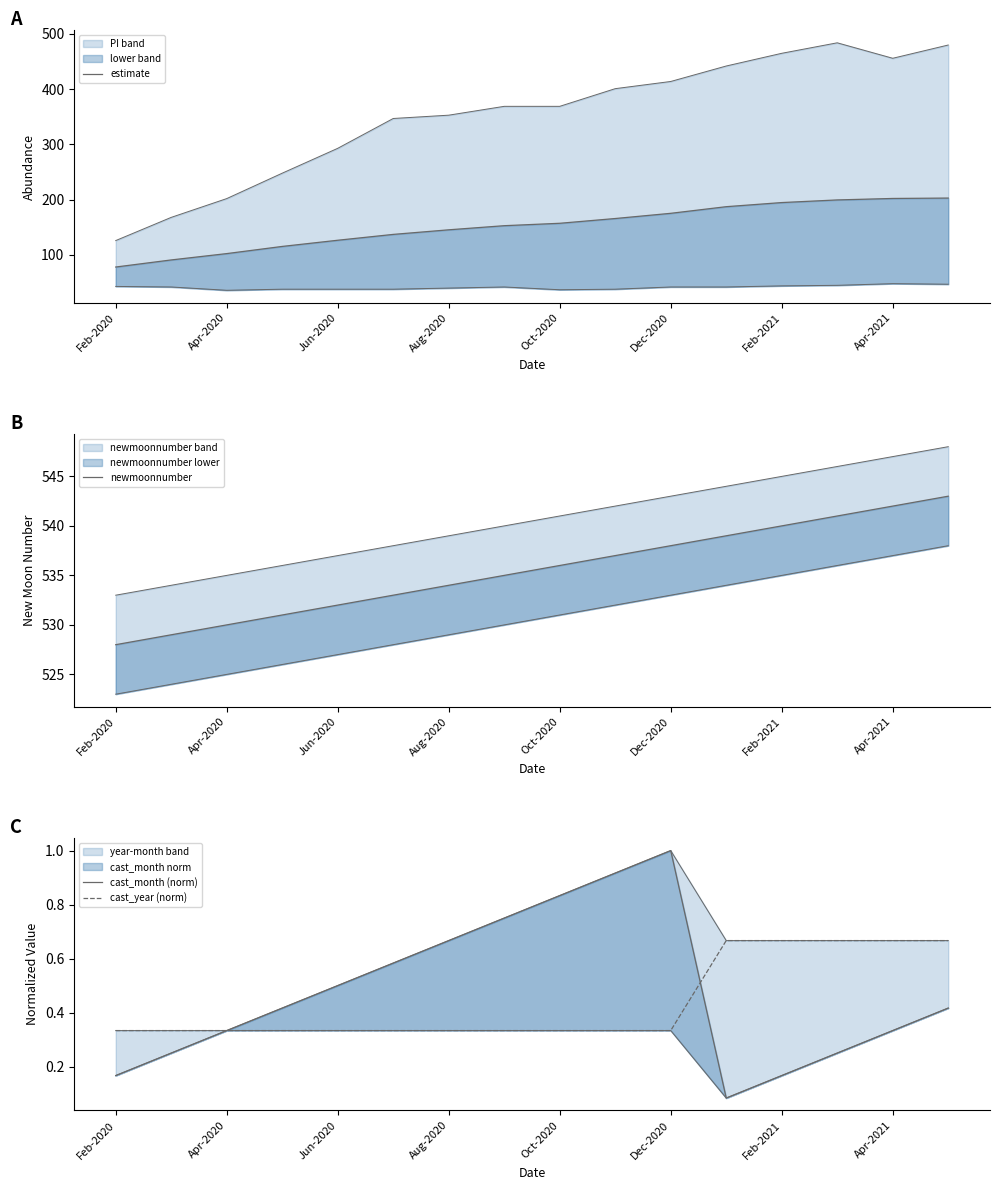

Which has a higher value, Apr-2021 or Apr-2020?

Apr-2021